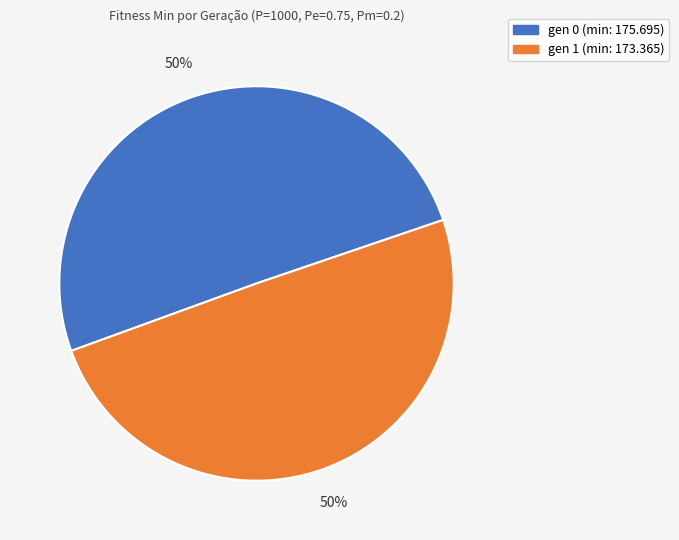

How many segments does this pie chart have?

2